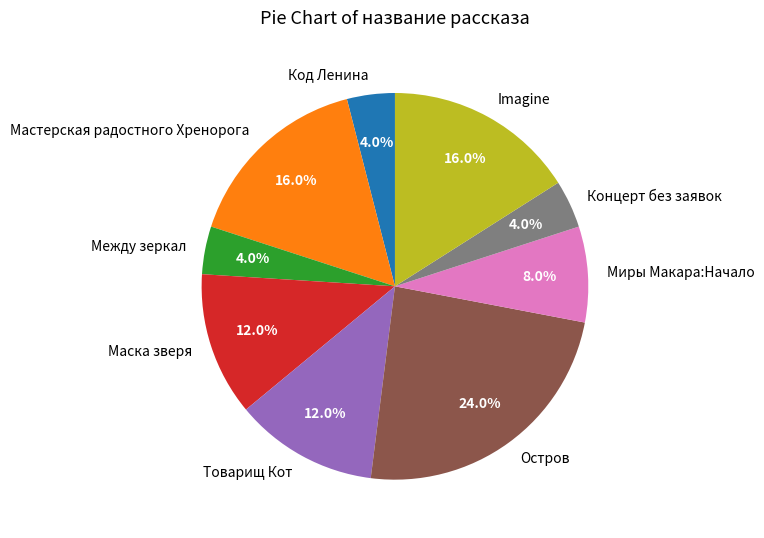

Approximately how many times larger is the value at Маска зверя compared to Миры Макара:Начало?

1.5